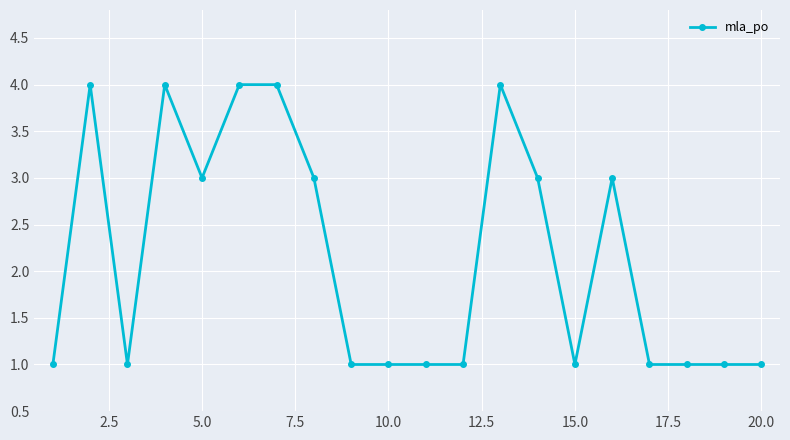

Reading left to right, transcribe all the data shown in this chart.

1	4	1	4	3	4	4	3	1	1	1	1	4	3	1	3	1	1	1	1